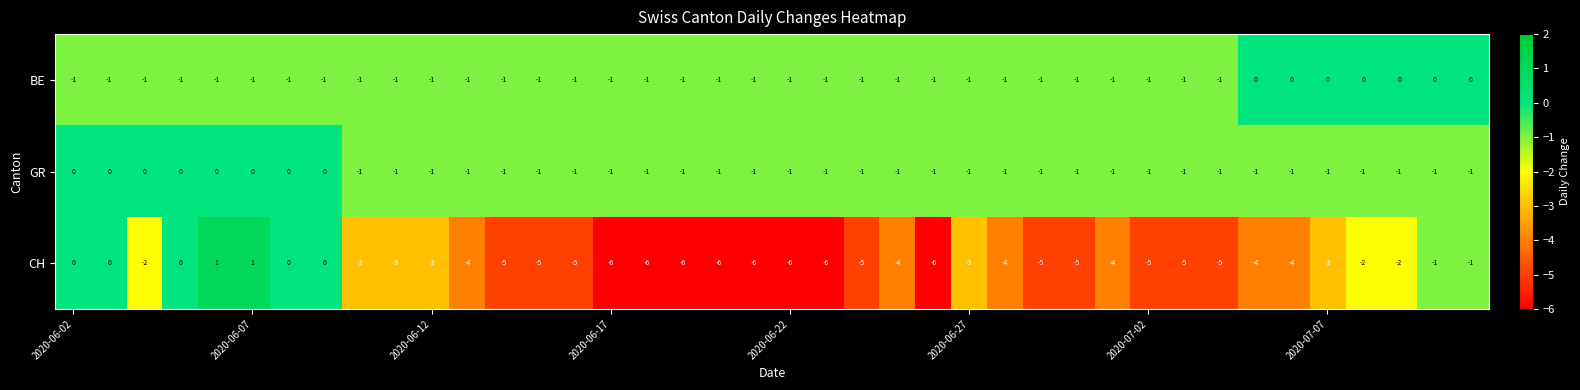

Count the CH values in the range -5 to -2.

23